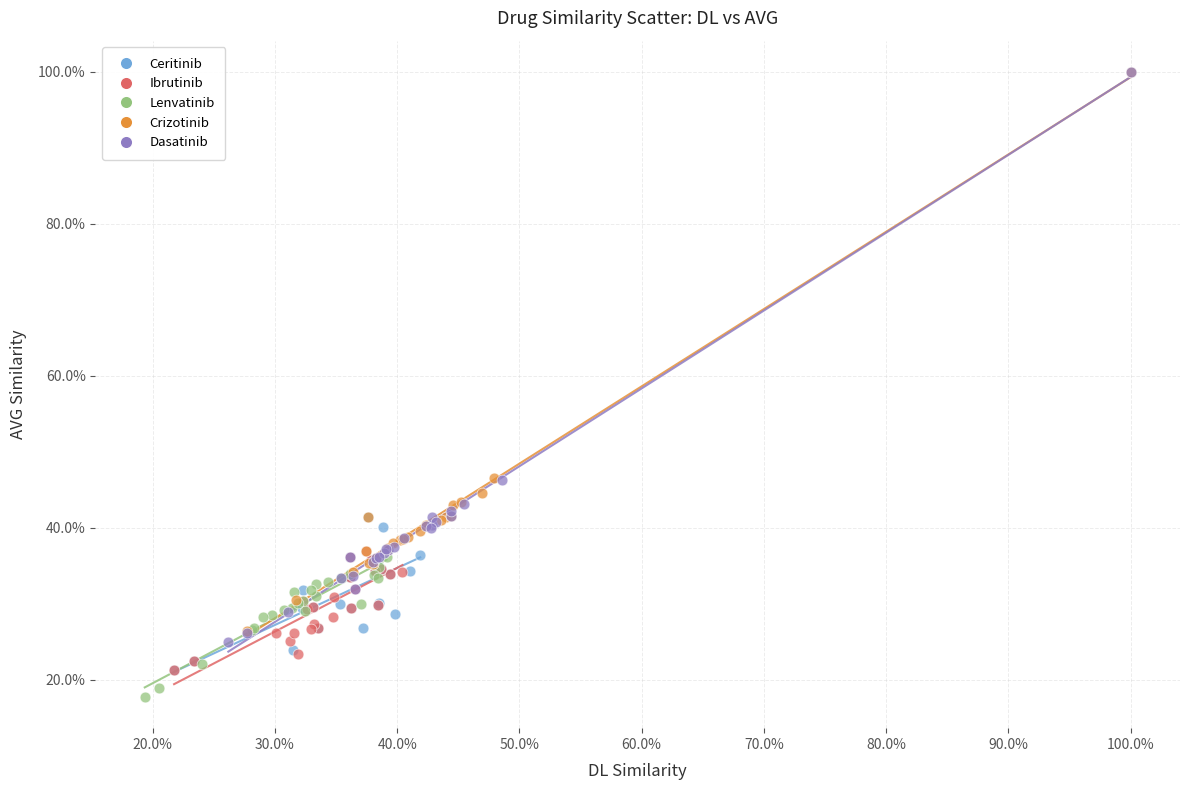

Which series has the widest spread of Y values?

Dasatinib